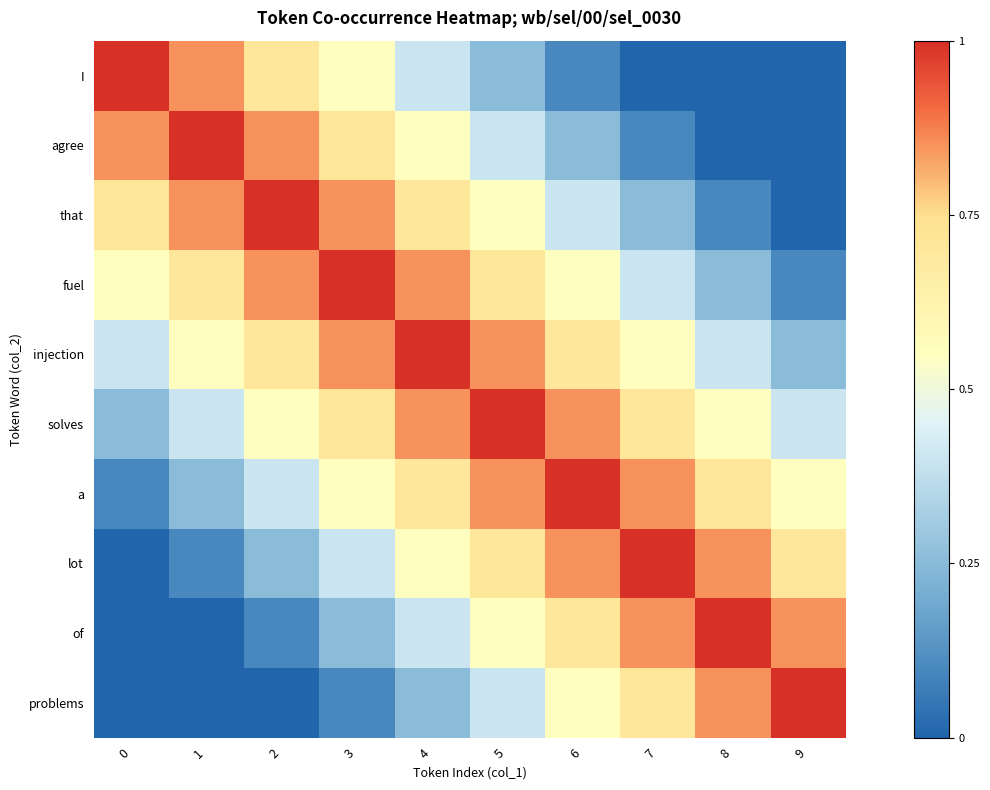

At which category is the sum across all series the highest?

4